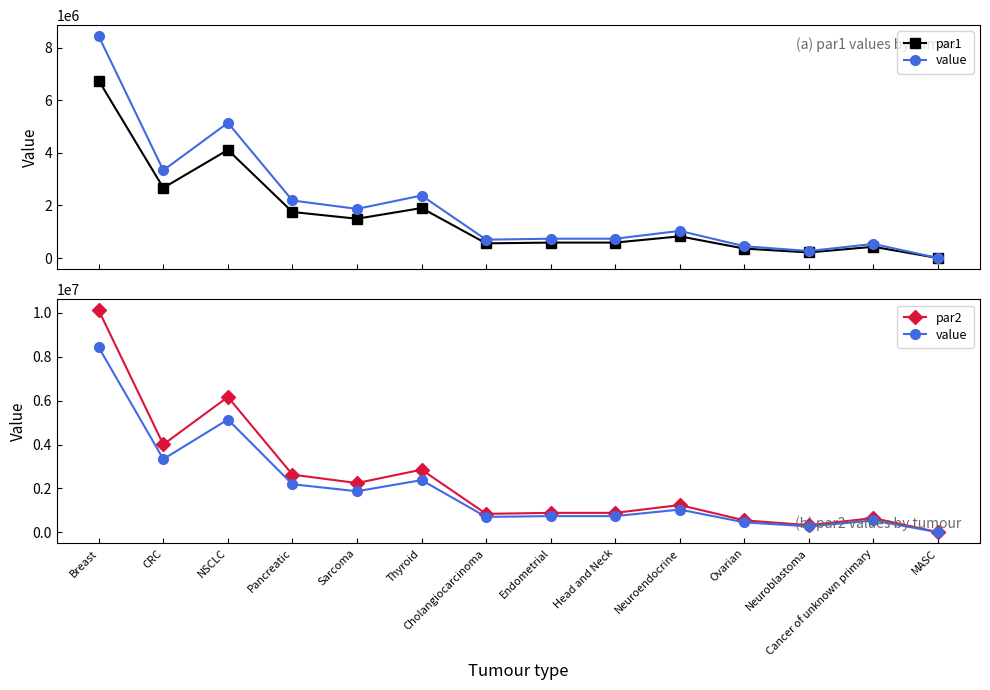

The par1 series shows 1751532.8 at Pancreatic. True or false?

True